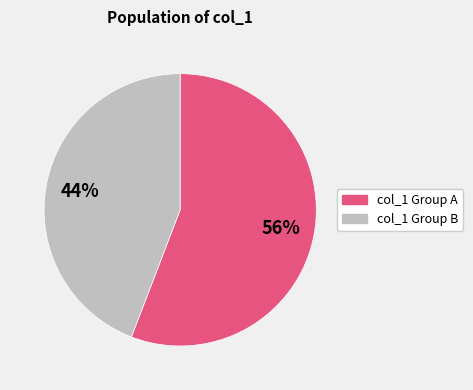

Is there any slice that represents more than half of the pie?

Yes